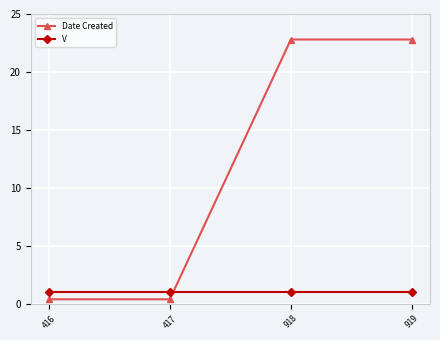

What is the difference between the maximum and minimum values in the Date Created series?

22.4